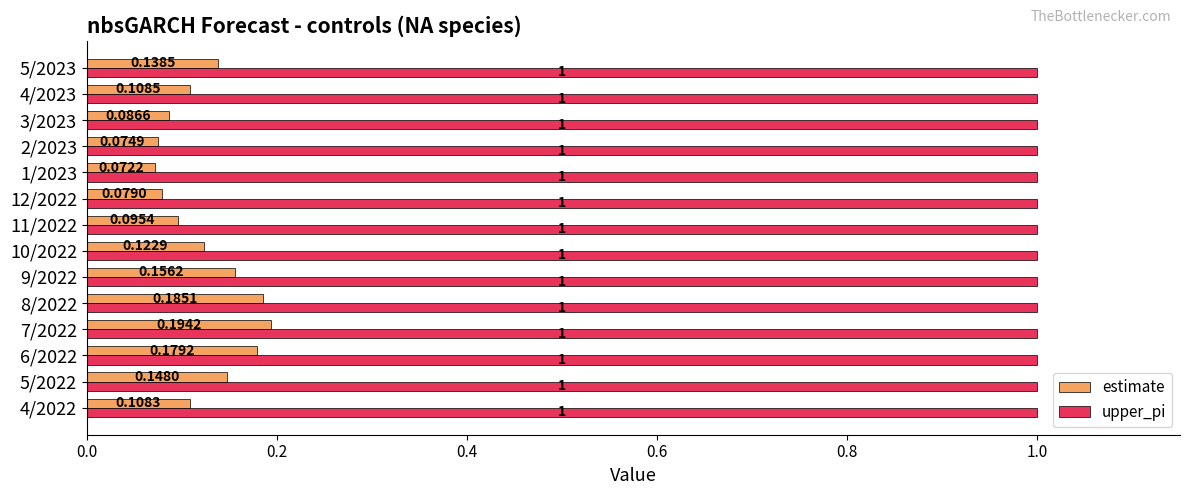

Which series has the largest total across all categories?

upper_pi